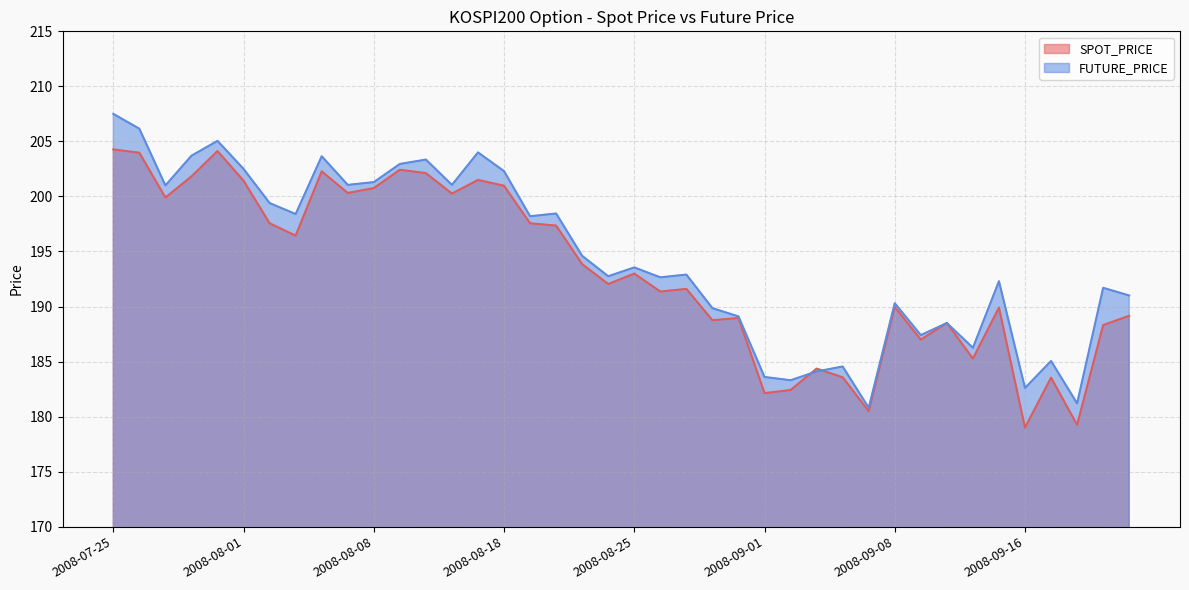

What is the label of the 20th point from the left?

2008-08-22